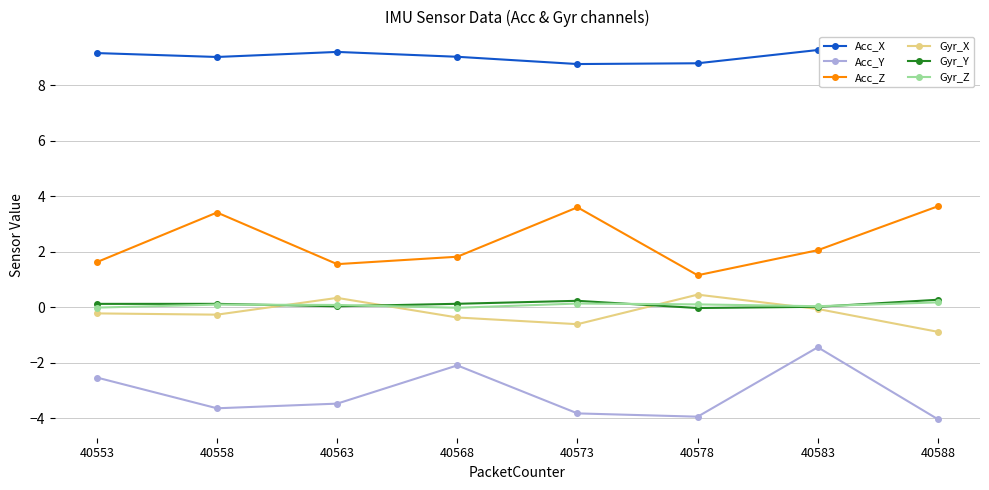

What are all the series names shown in the legend?

Acc_X, Acc_Y, Acc_Z, Gyr_X, Gyr_Y, Gyr_Z